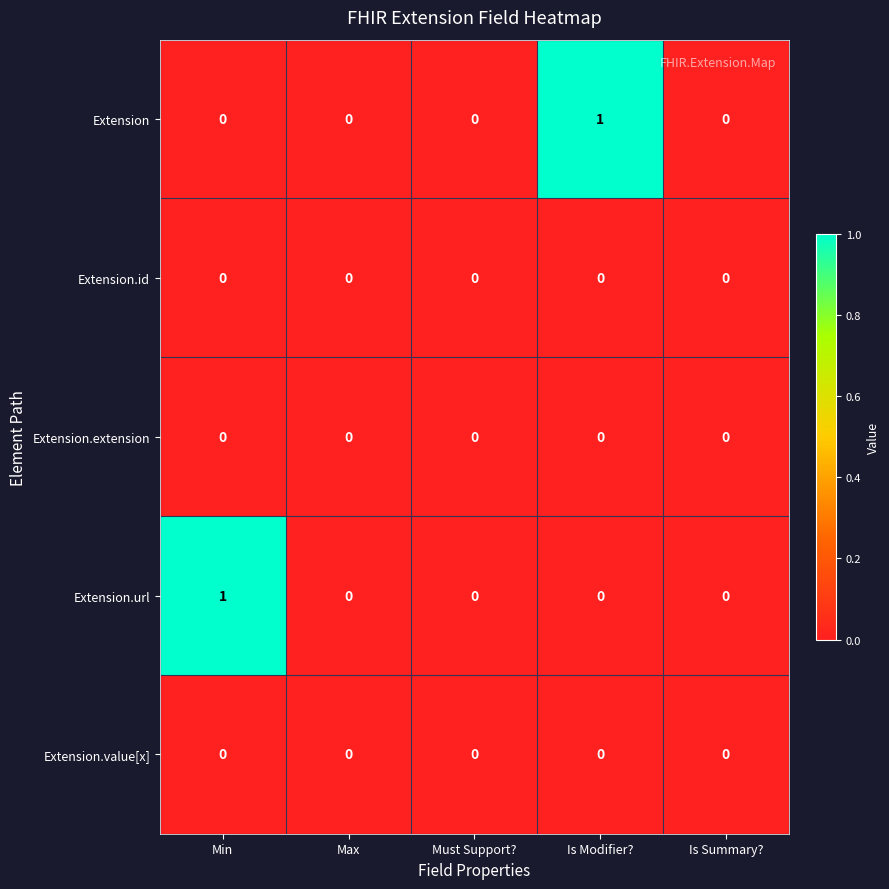

Reading left to right, what are all the values shown in this chart?

Extension: 0	0	0	1	0
Extension.id: 0	0	0	0	0
Extension.extension: 0	0	0	0	0
Extension.url: 1	0	0	0	0
Extension.value[x]: 0	0	0	0	0